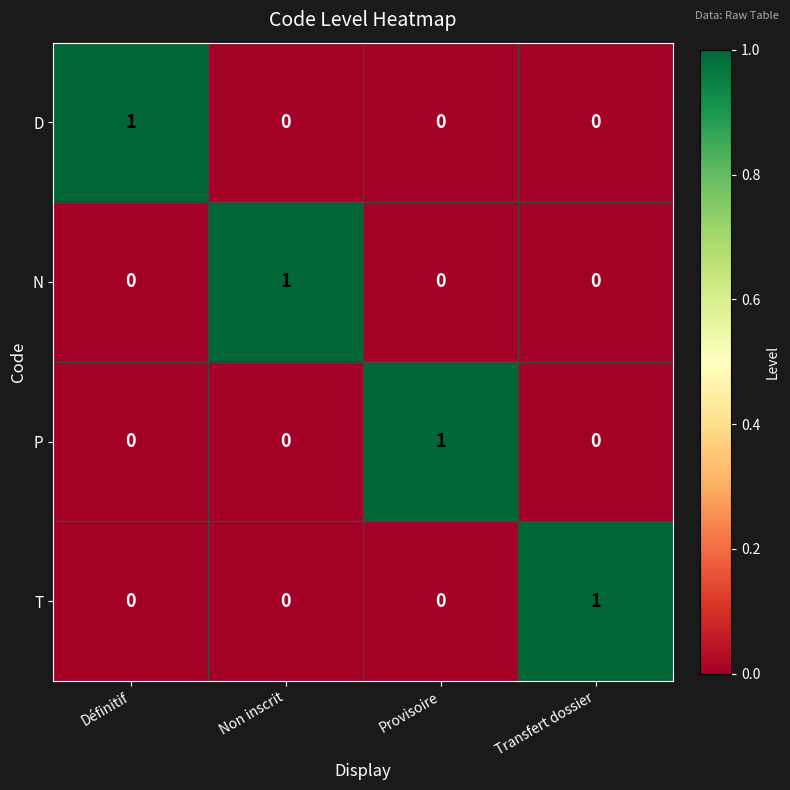

Is the value of P at Provisoire greater than the value of N at Définitif?

Yes